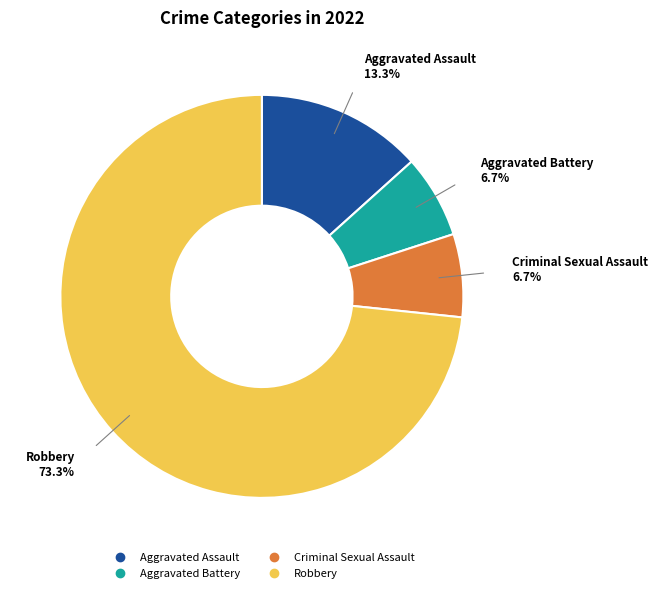

Which has a higher value, Robbery or Aggravated Battery?

Robbery